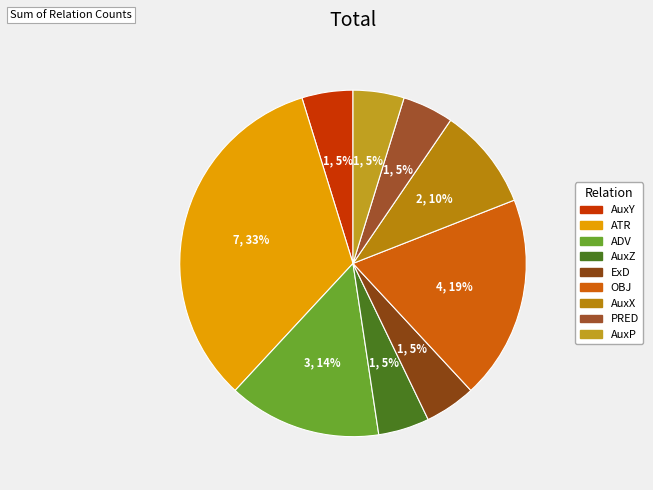

Is there a majority slice in this chart?

No